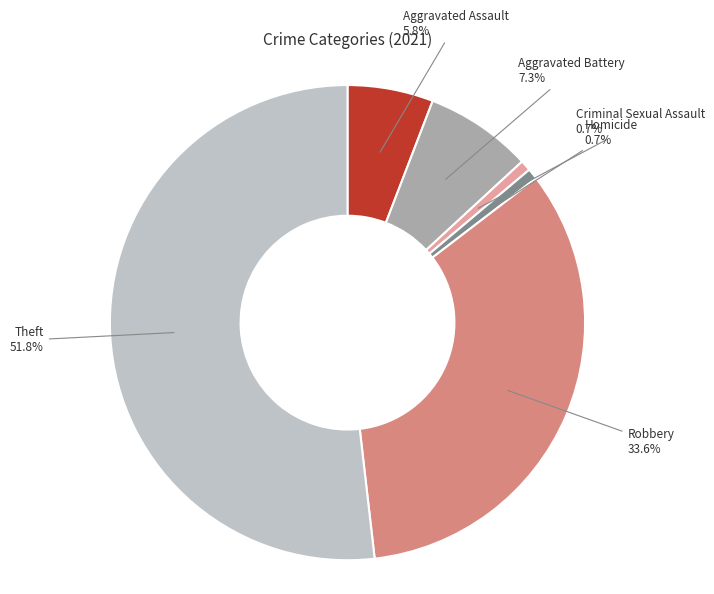

To the nearest percent, what is the difference between the Criminal Sexual Assault and Aggravated Battery slice percentages?

7%